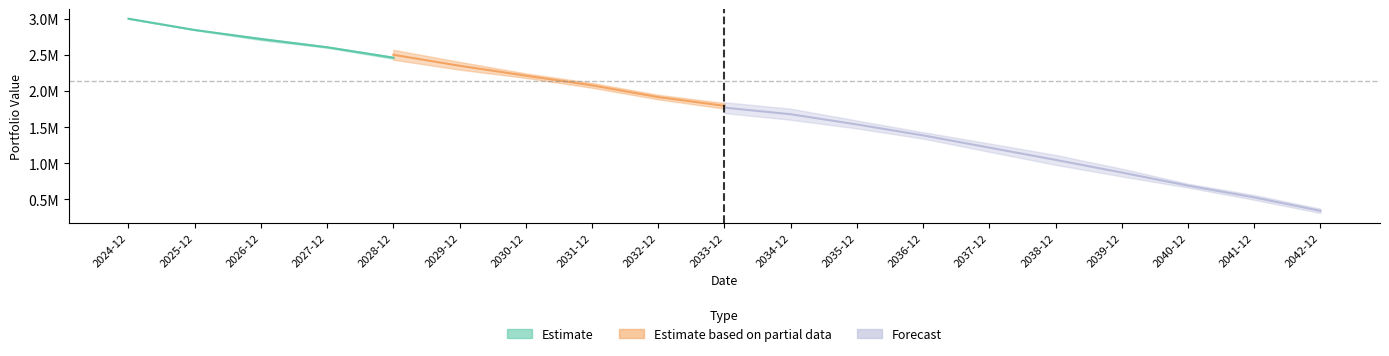

The Carteira - 3 series shows 2242998.8 at 2030-12-31. True or false?

True